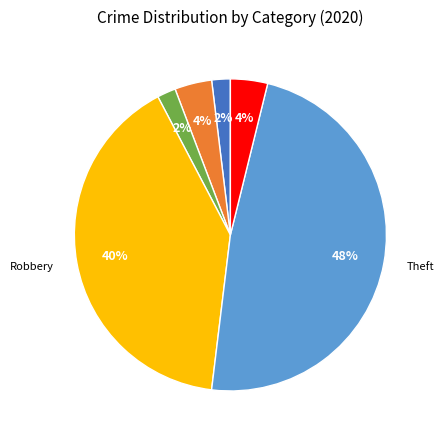

To the nearest percent, what is the average slice percentage?

17%